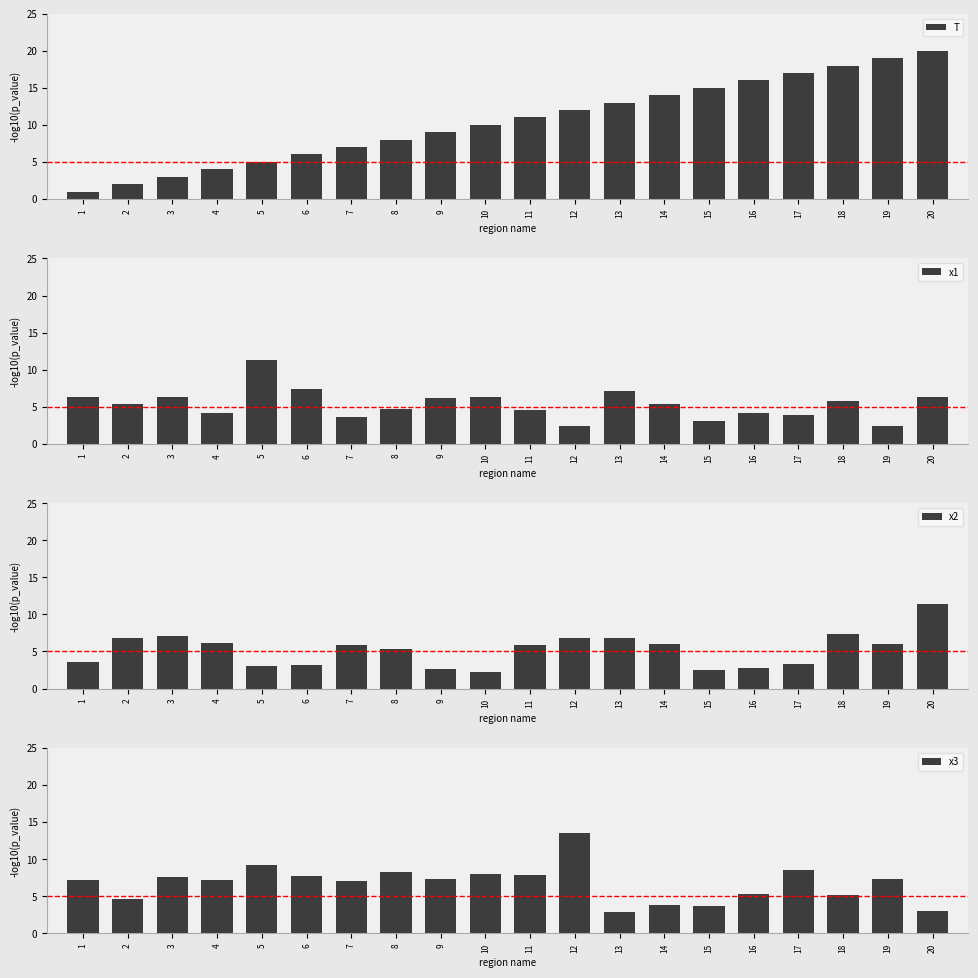

How many groups of bars are there?

20